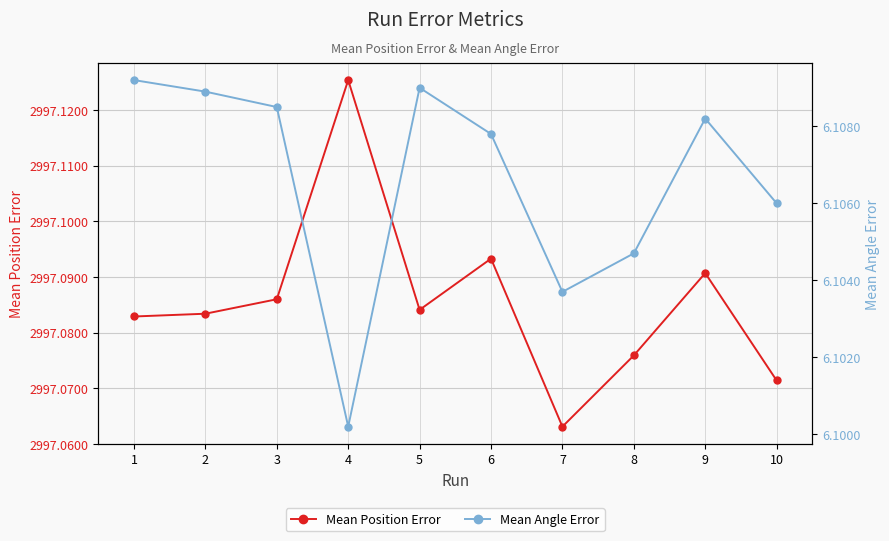

Count the Mean Position Error values in the range 2997 to 2998.

10